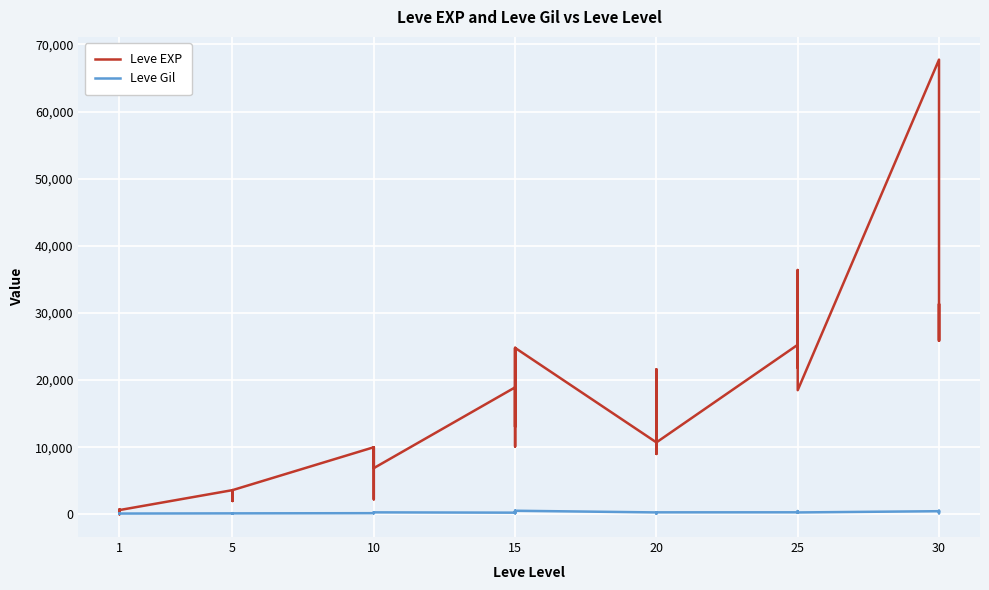

The value of Leve Gil at 15 is 136. True or false?

False